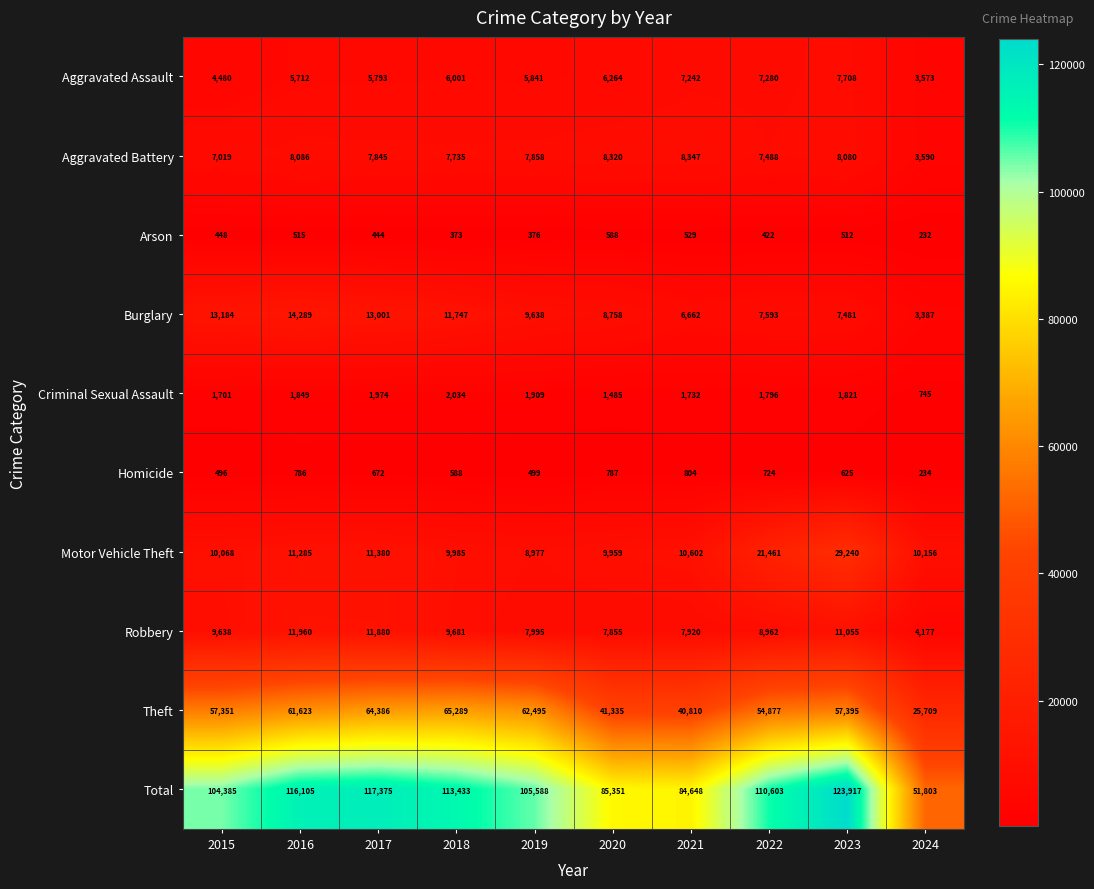

What is the lowest value of the Theft series?

25709